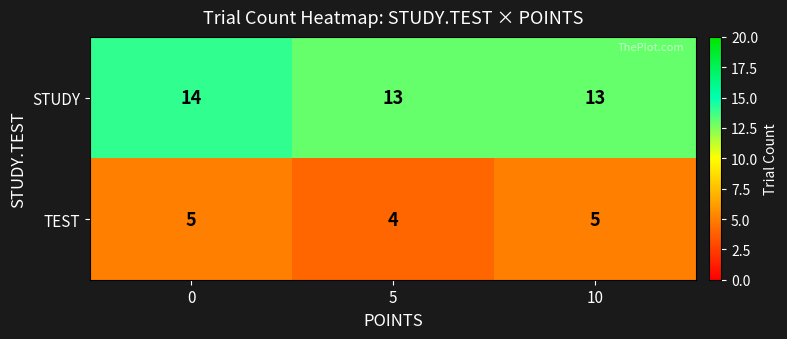

List the series in order of their overall mean, lowest first.

TEST, STUDY